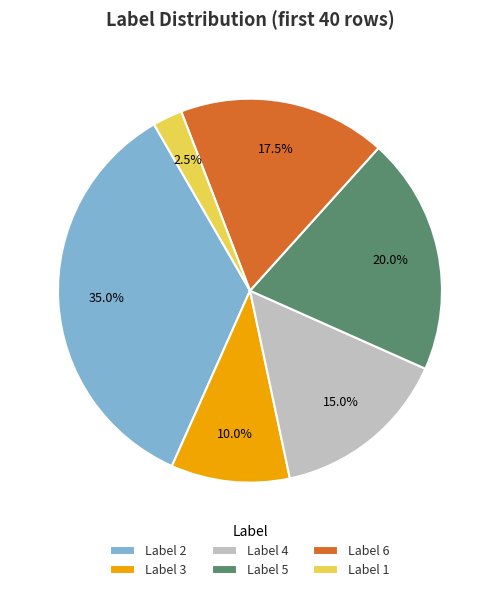

Is there any slice that represents more than half of the pie?

No